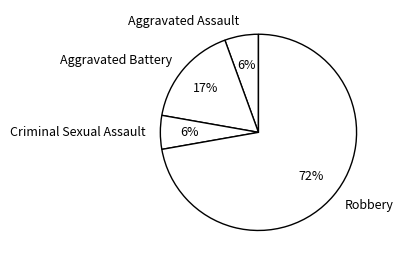

How many segments does this pie chart have?

4